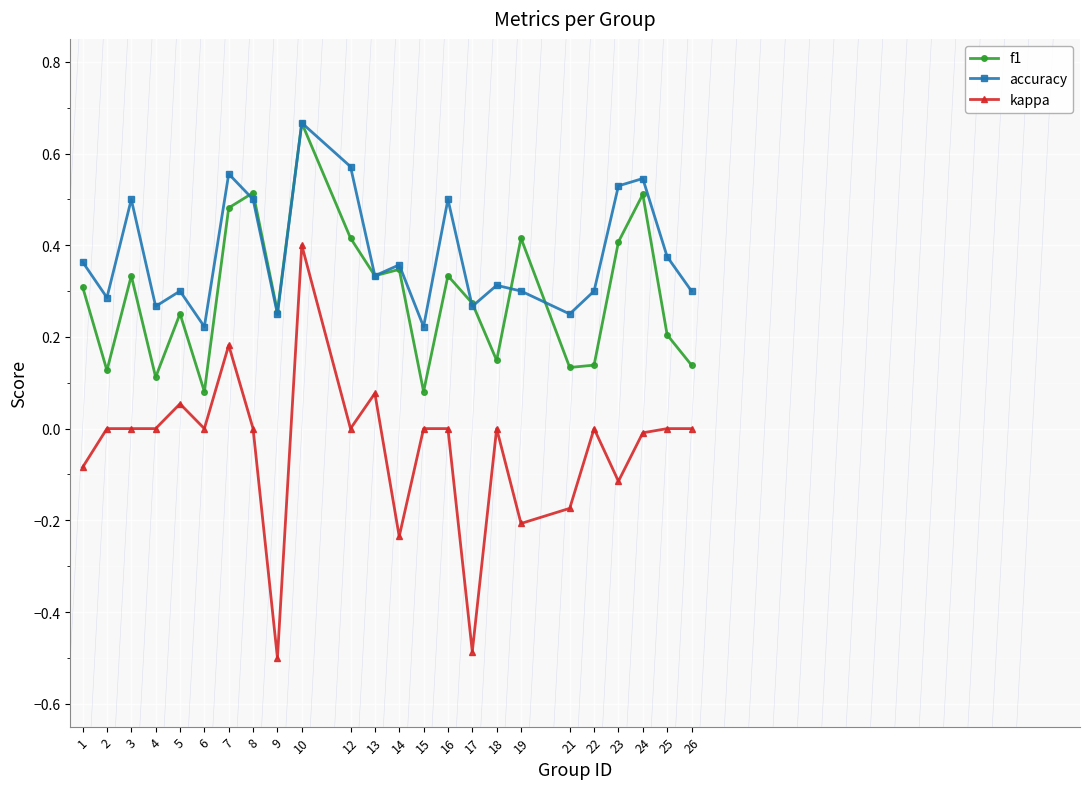

Which label corresponds to the smallest value in the chart?

9